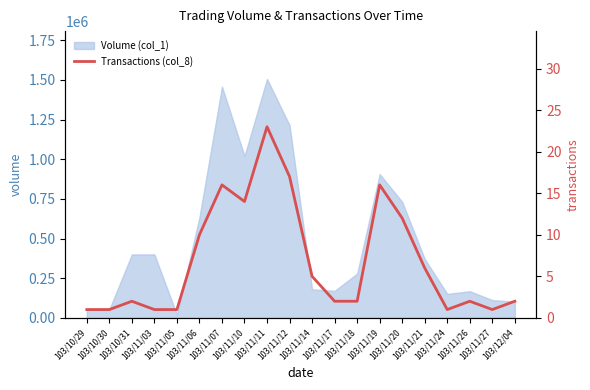

How many values are below 2?

6